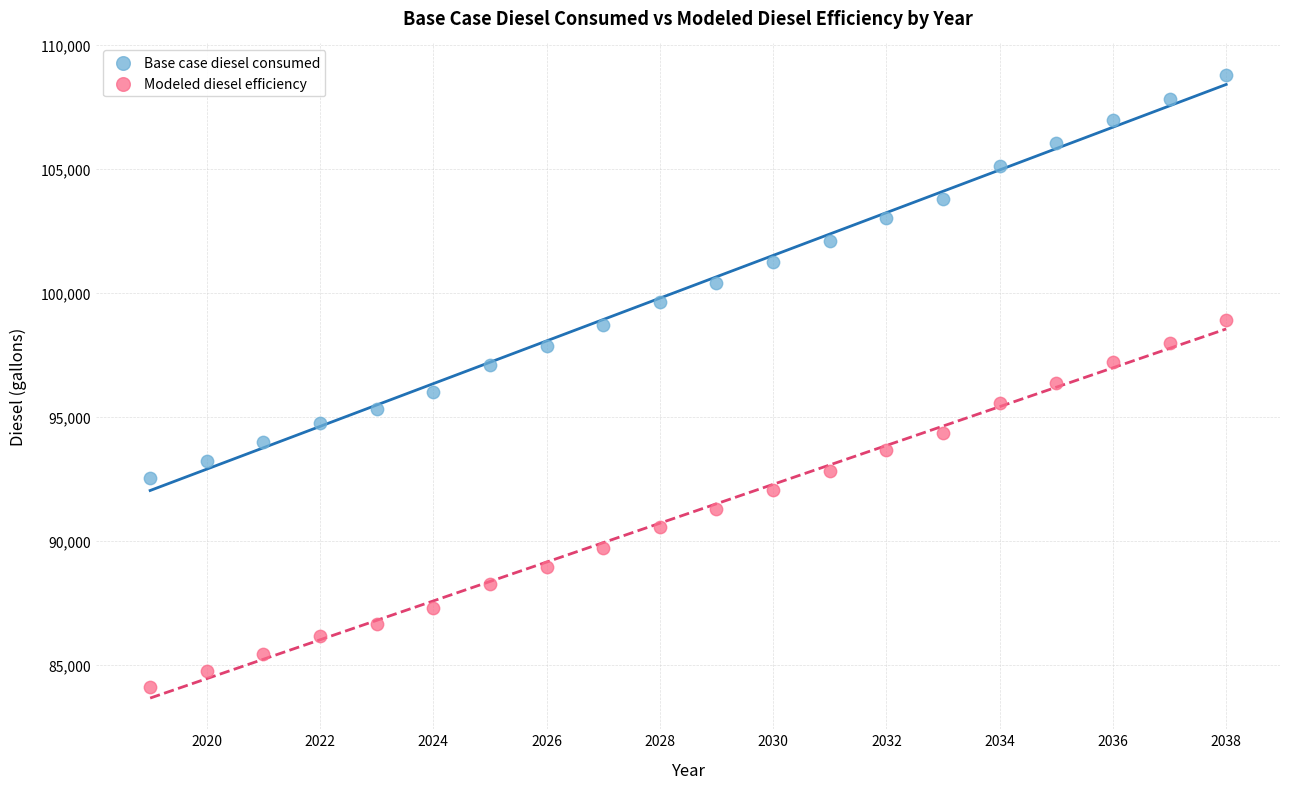

Across all data points, what is the range of X values (max minus min)?

19.0